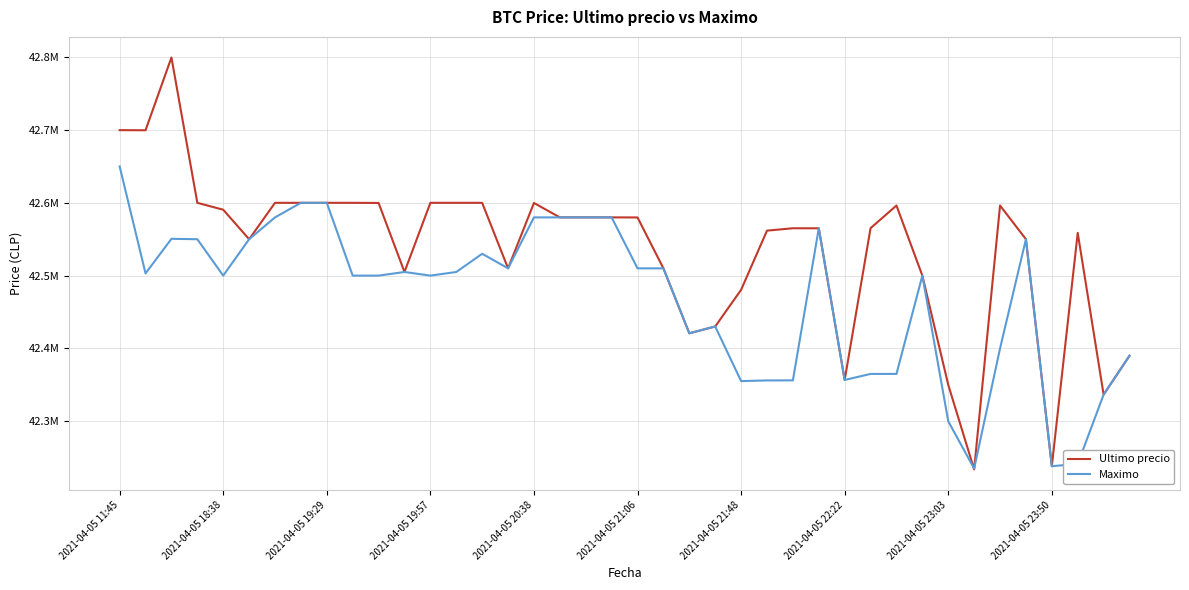

Is this an area chart (filled region under the line)?

No